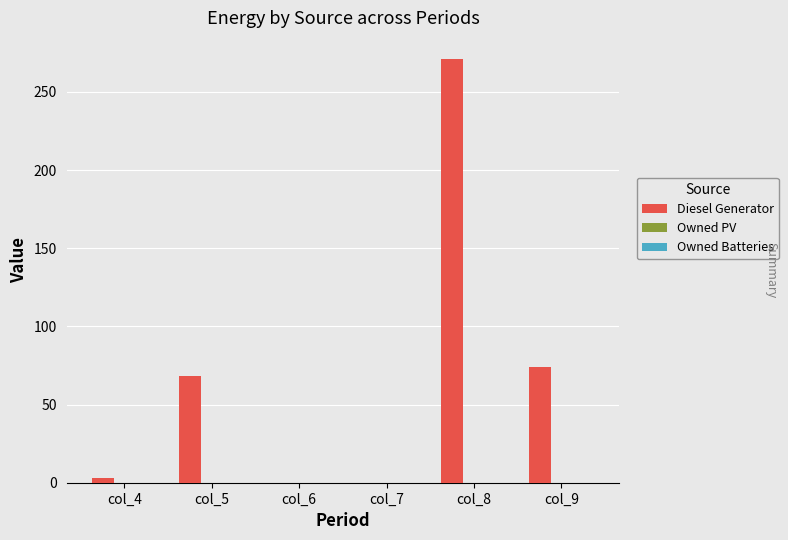

What is the sum of all values?

416.0